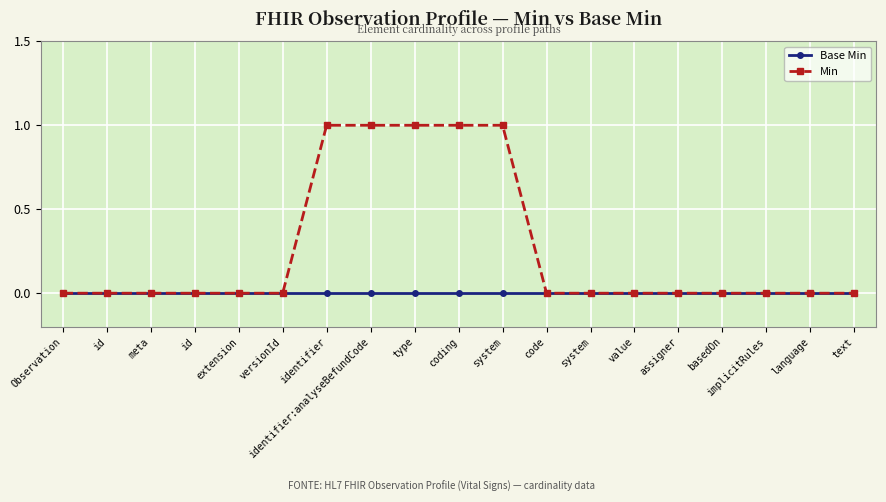

What is the label of the 13th point from the left?

system